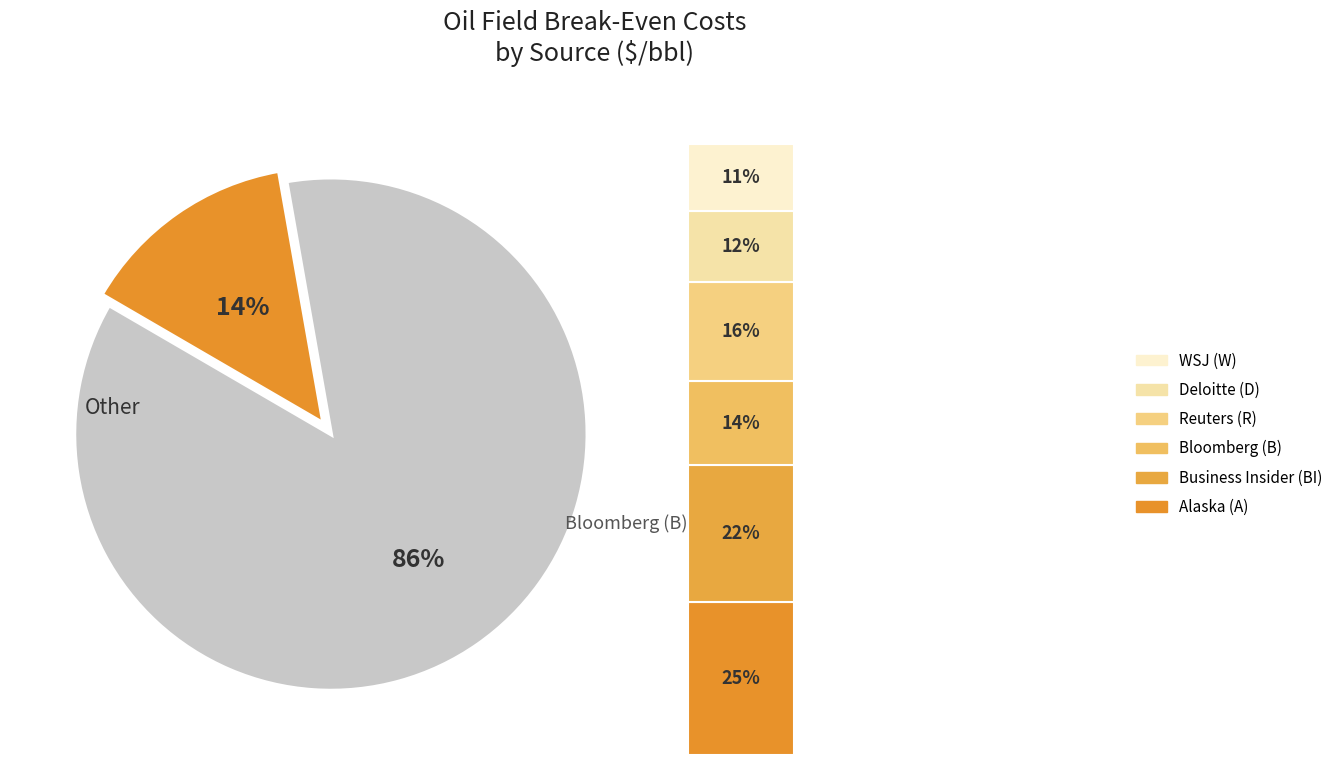

What percentage is NOT represented by D?

88.4%